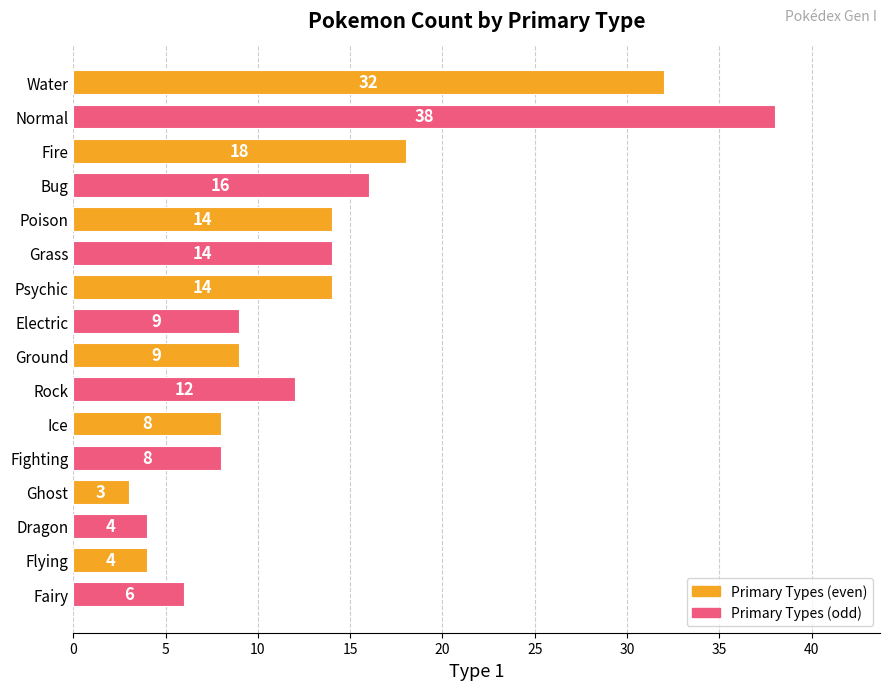

Is it true that the value at Poison is 4?

False